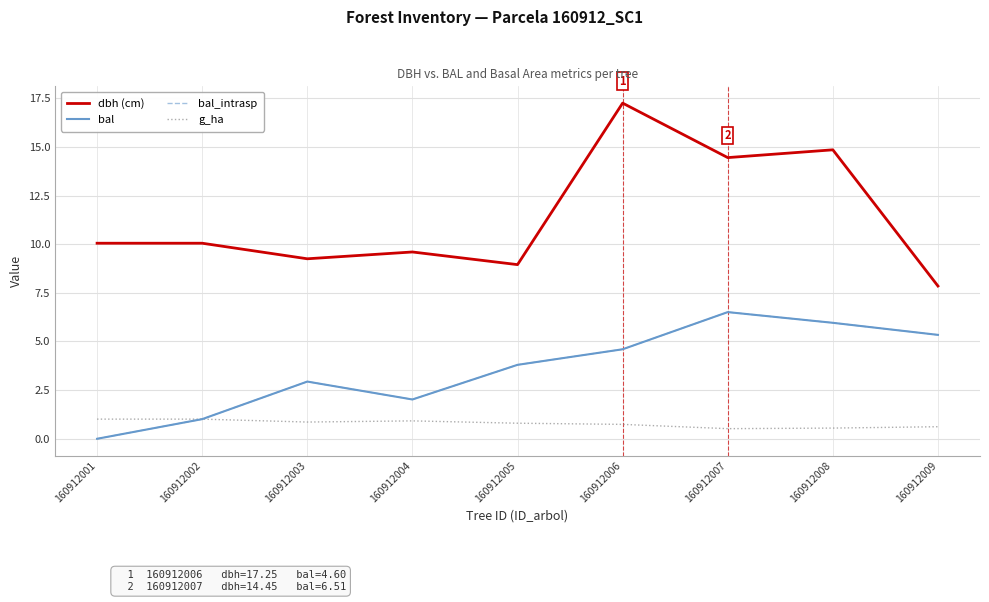

What is the value of the g_ha point at the 2nd from the left?

1.0